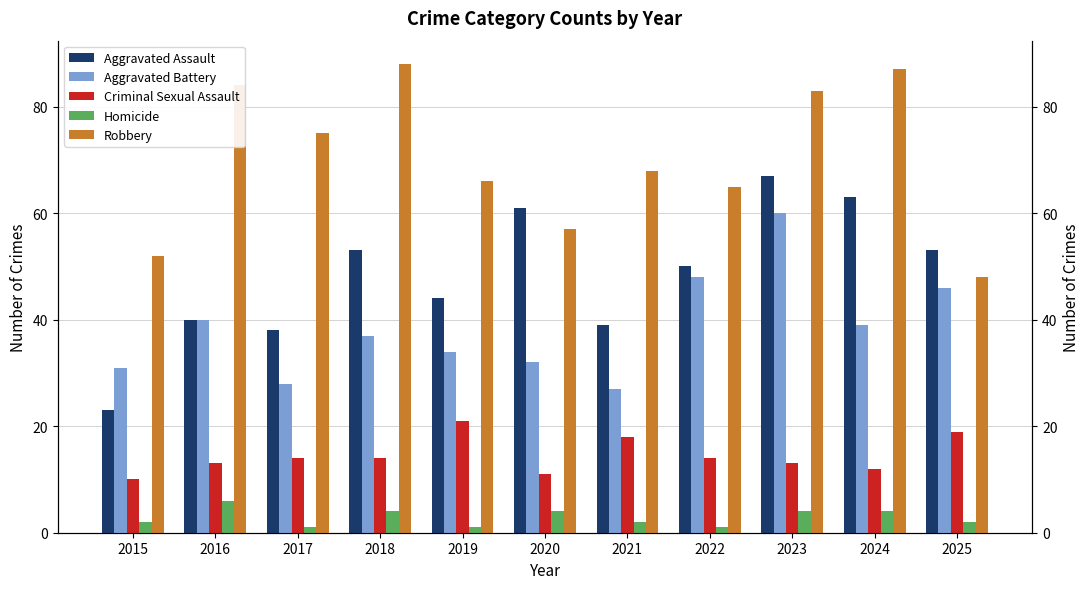

The Robbery series shows 83 at 2015. True or false?

False